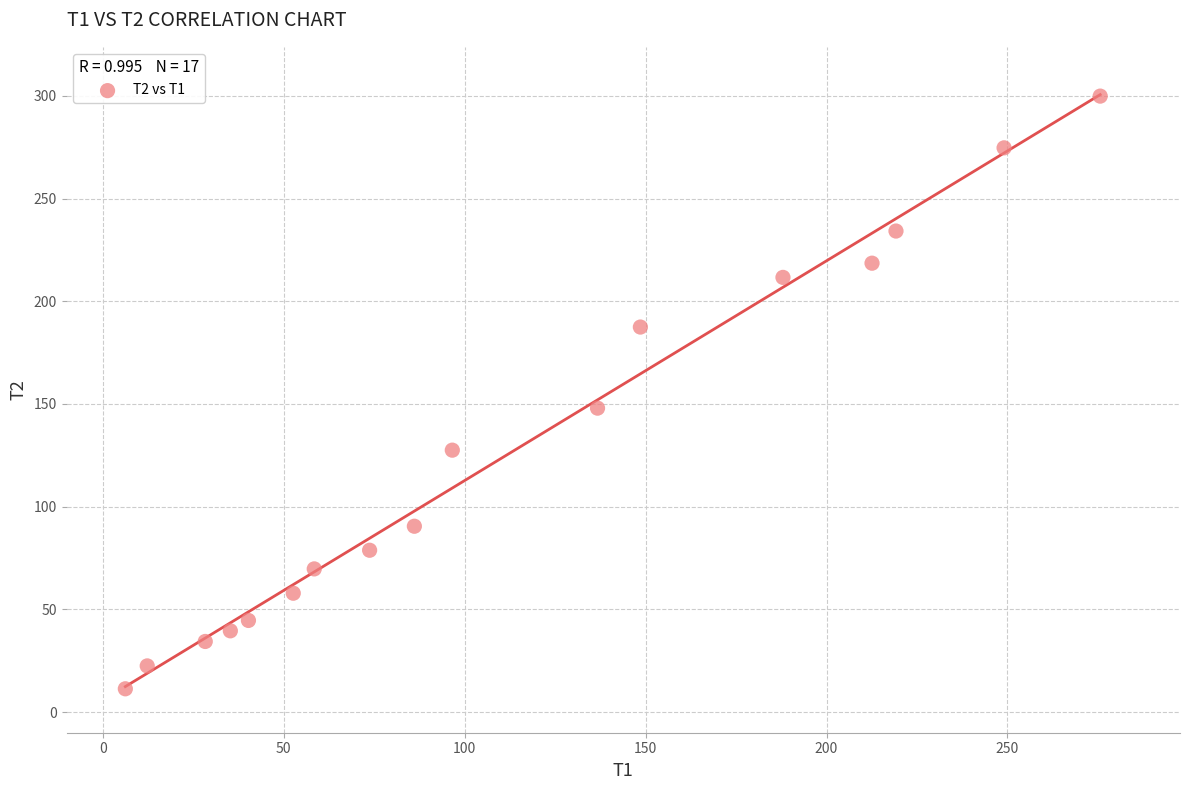

What is the range of X values (max minus min)?

269.4